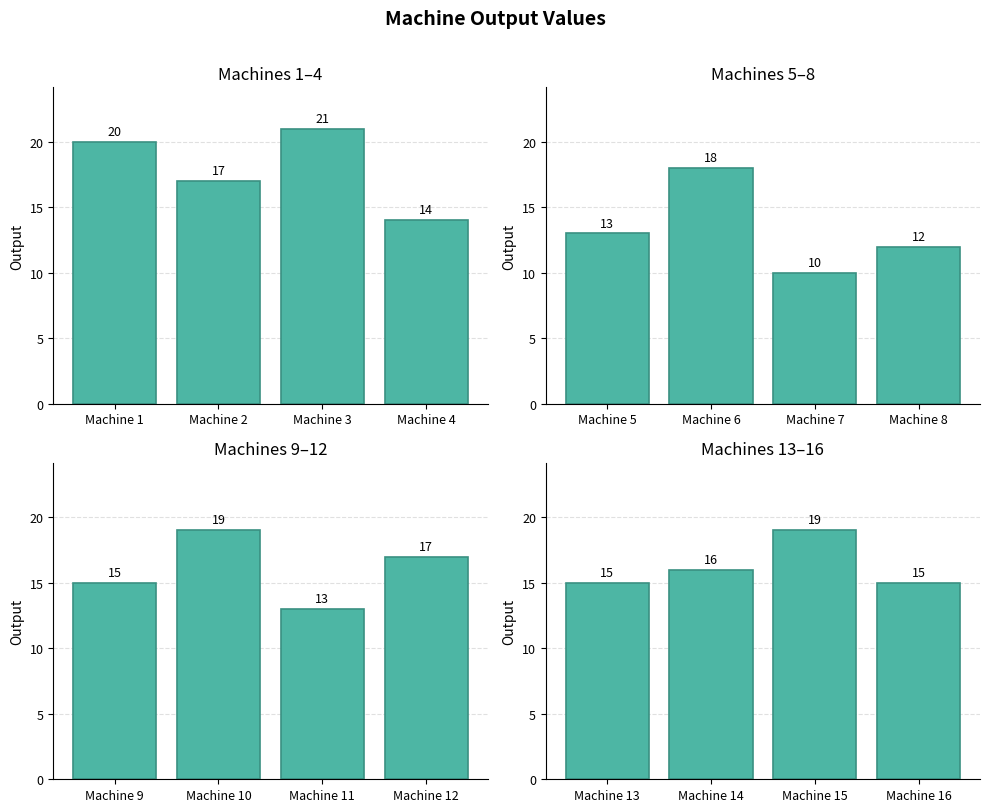

Which has a higher value, Machine 14 or Machine 16?

Machine 14